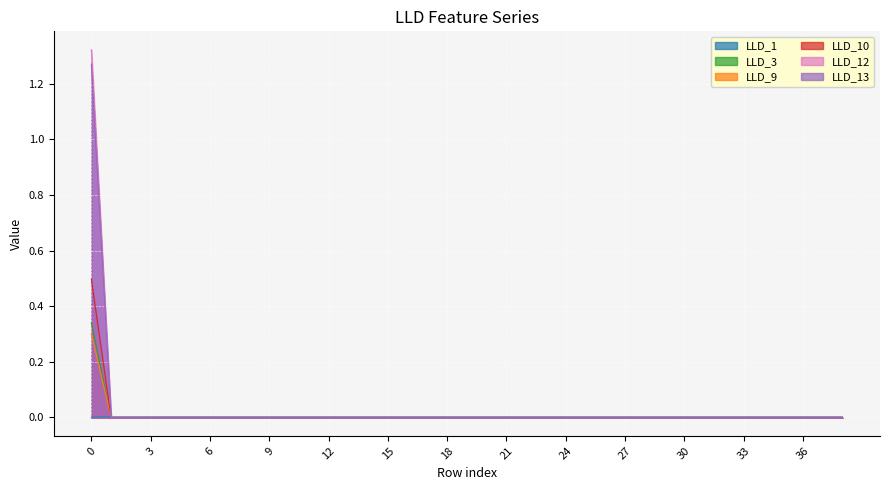

How many data points in LLD_9 are above 0?

1